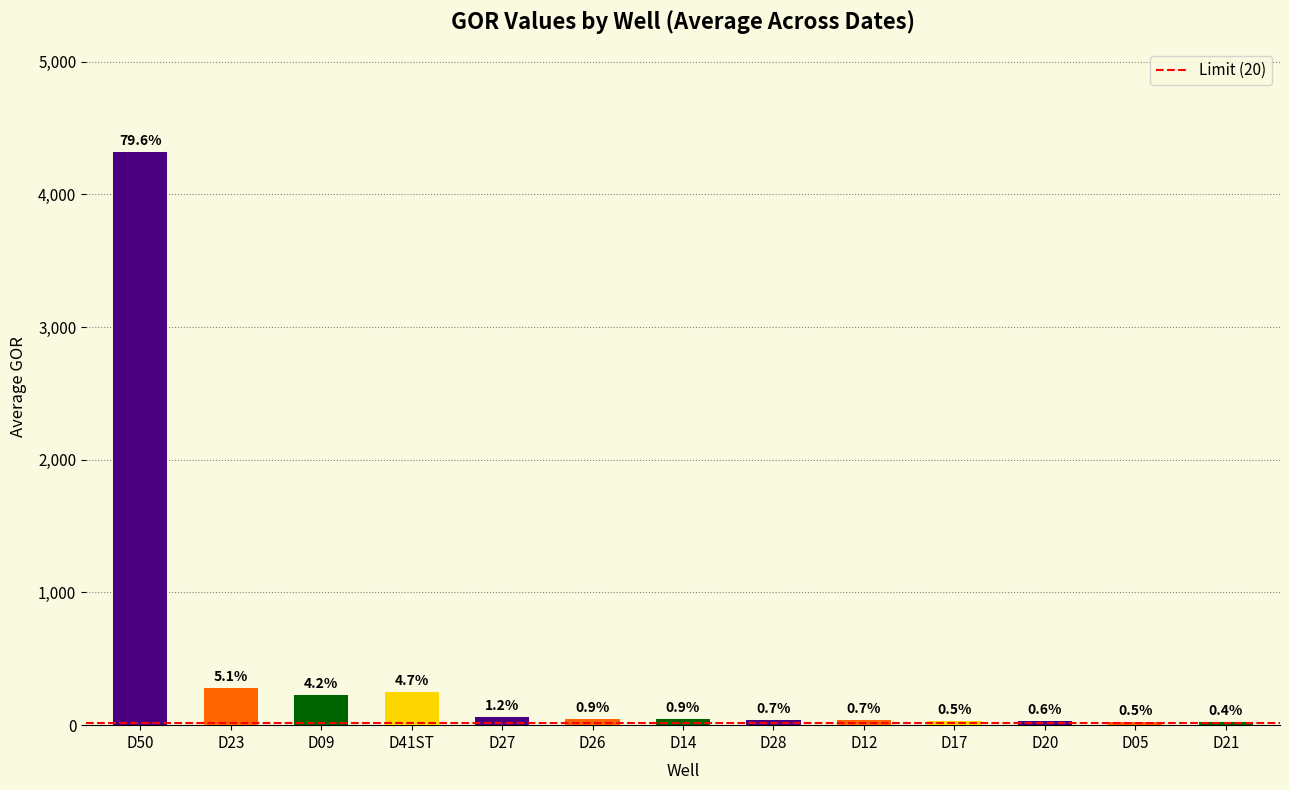

How many bars are there in total?

13